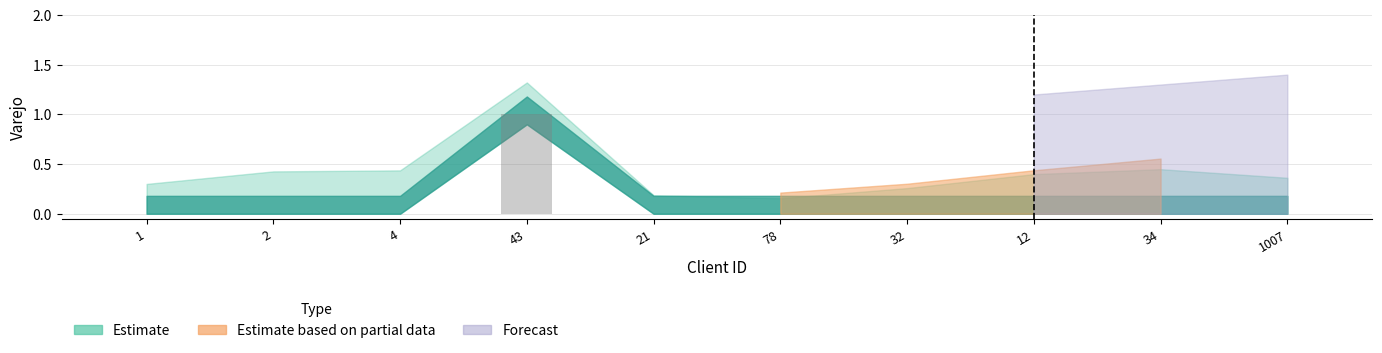

The value at 2 is 0. True or false?

True